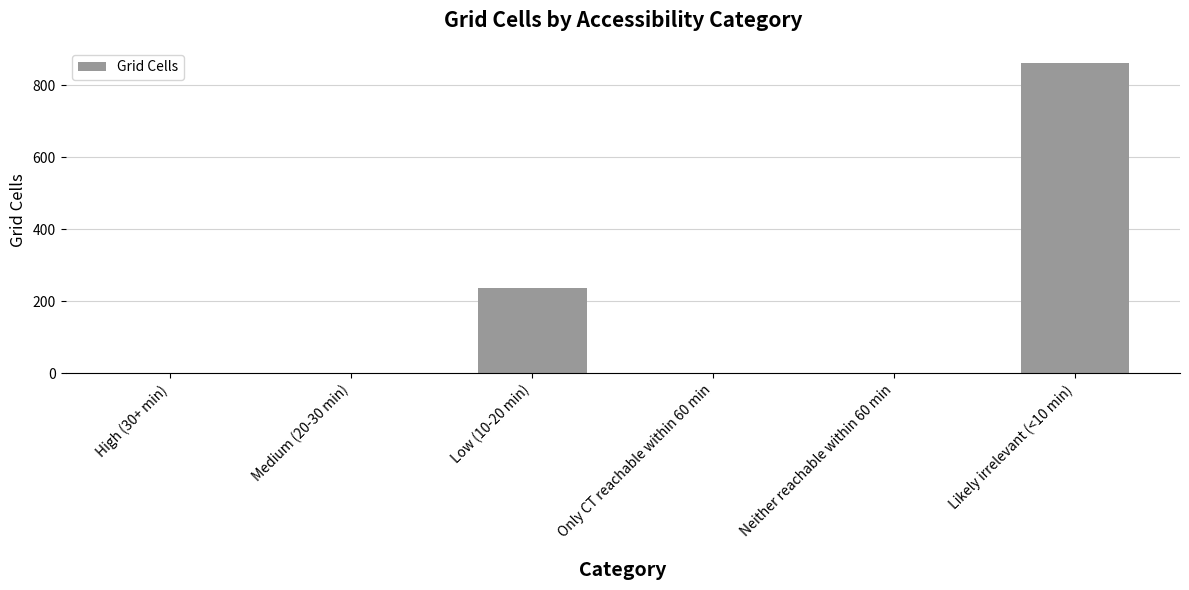

Approximately how many times larger is the value at Low (10-20 min) compared to Likely irrelevant (<10 min)?

0.3